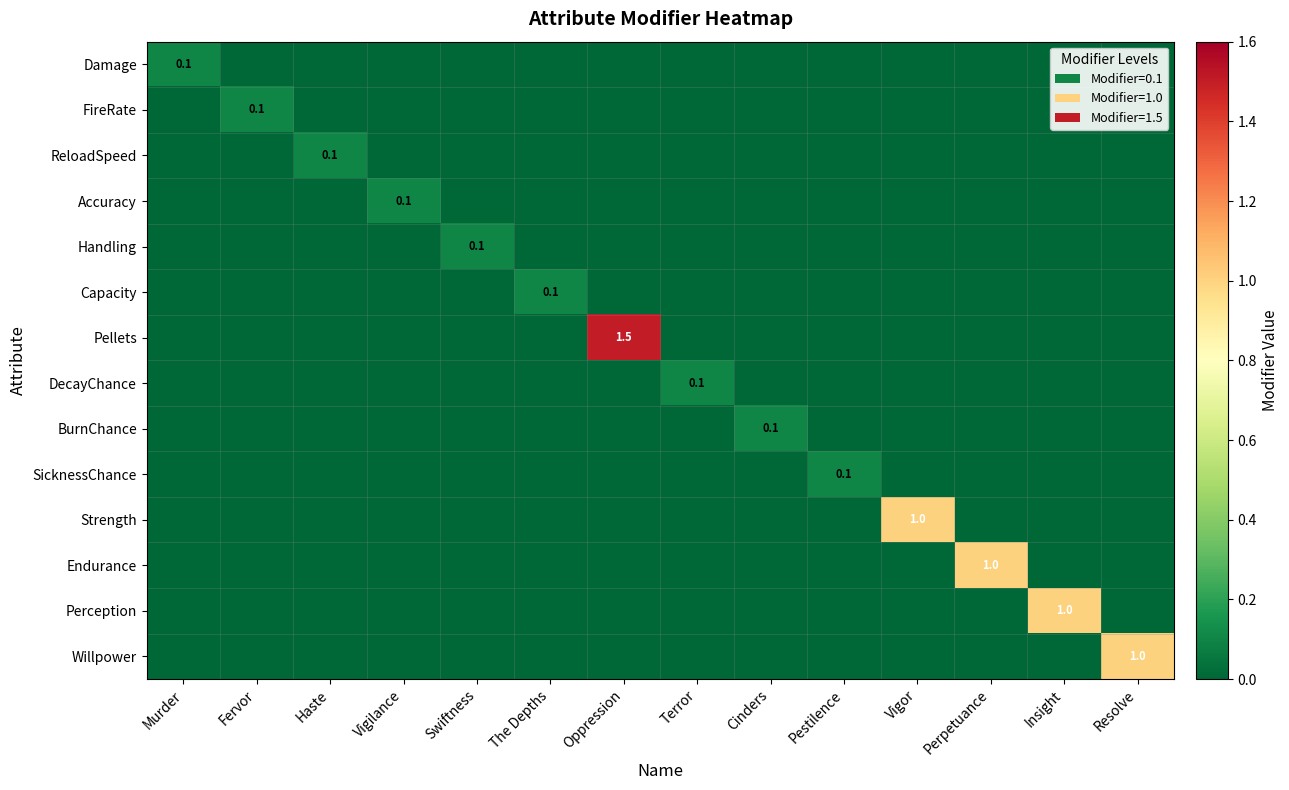

What is the difference between the highest and lowest values at Perpetuance?

1.0